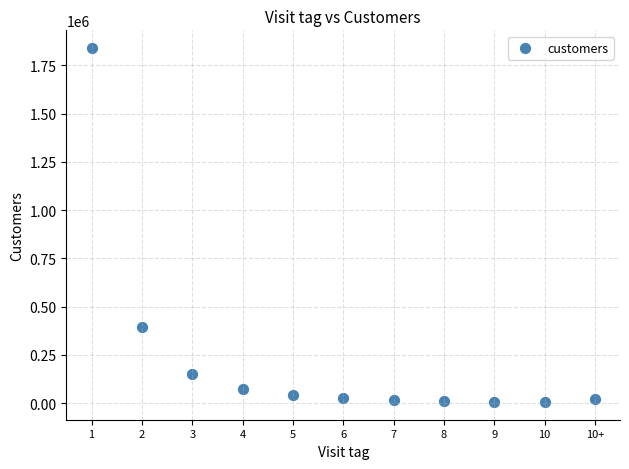

What Y value in the scatter plot is closest to 922818?

392755